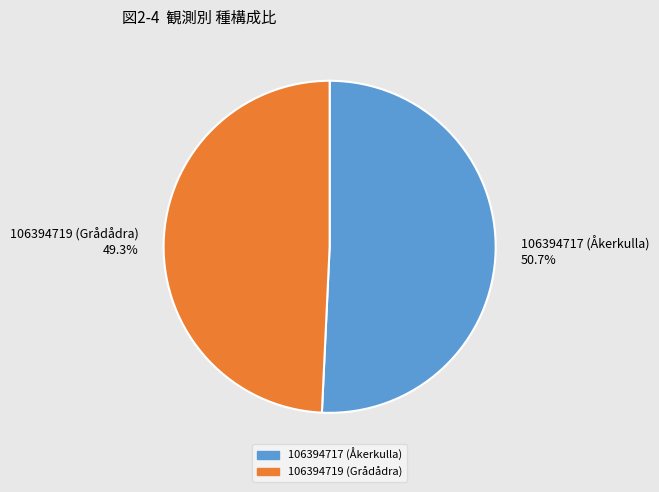

Does 106394719 (Grådådra) account for over 50% of the chart?

No